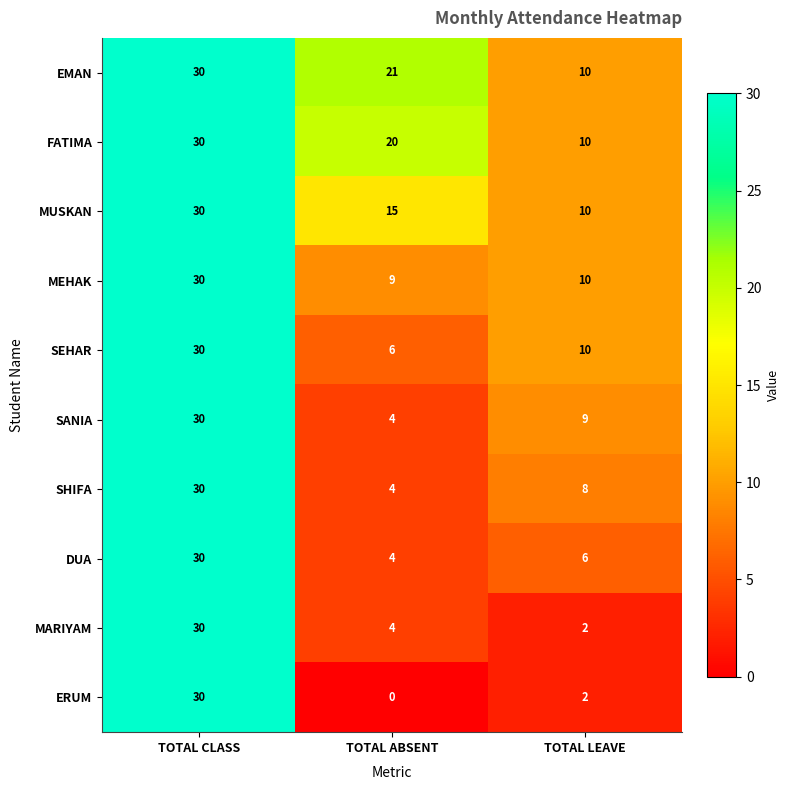

Reading left to right, list all the values displayed in this chart.

EMAN: 30	21	10
FATIMA: 30	20	10
MUSKAN: 30	15	10
MEHAK: 30	9	10
SEHAR: 30	6	10
SANIA: 30	4	9
SHIFA: 30	4	8
DUA: 30	4	6
MARIYAM: 30	4	2
ERUM: 30	0	2